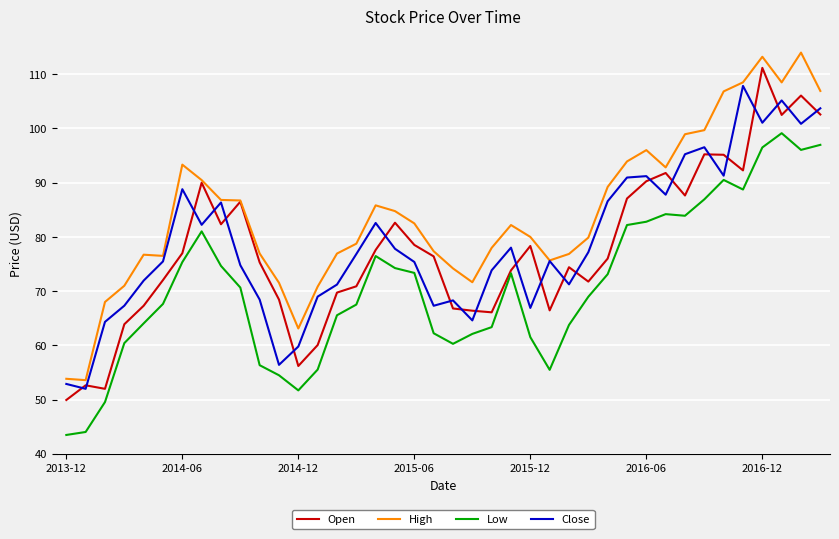

True or false: Low and High intersect in this chart.

False